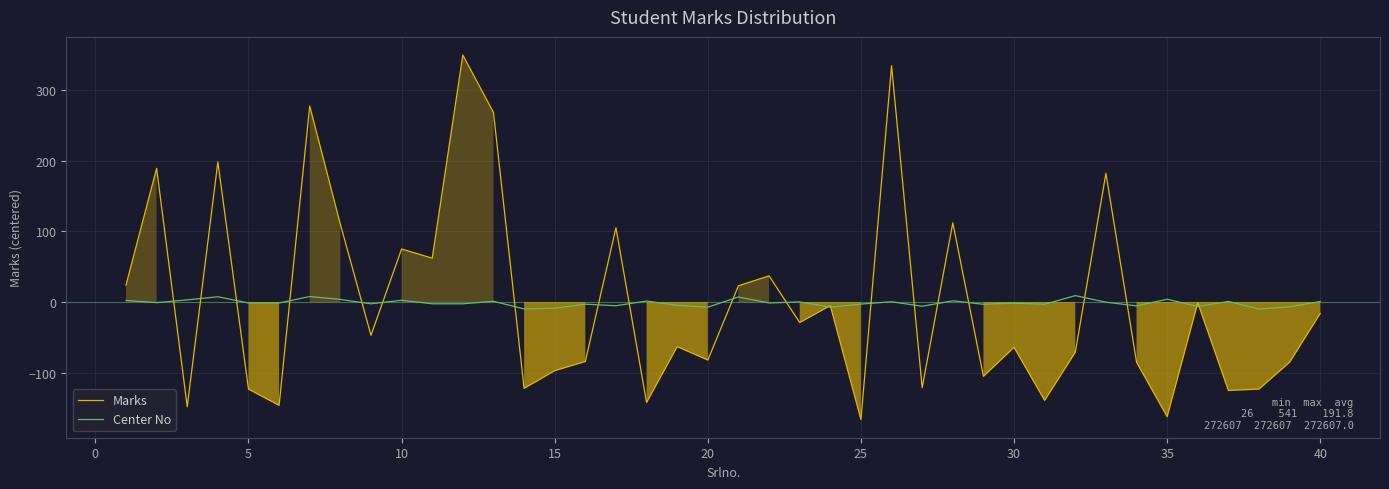

Does the chart display data point markers on the line(s)?

No